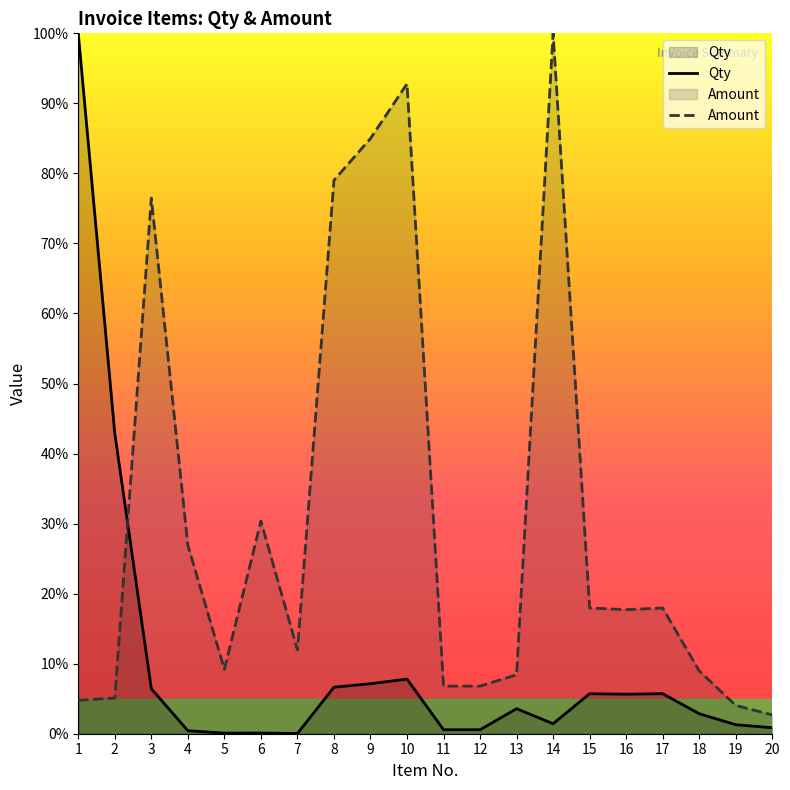

Between 9 and 10, which is larger?

10